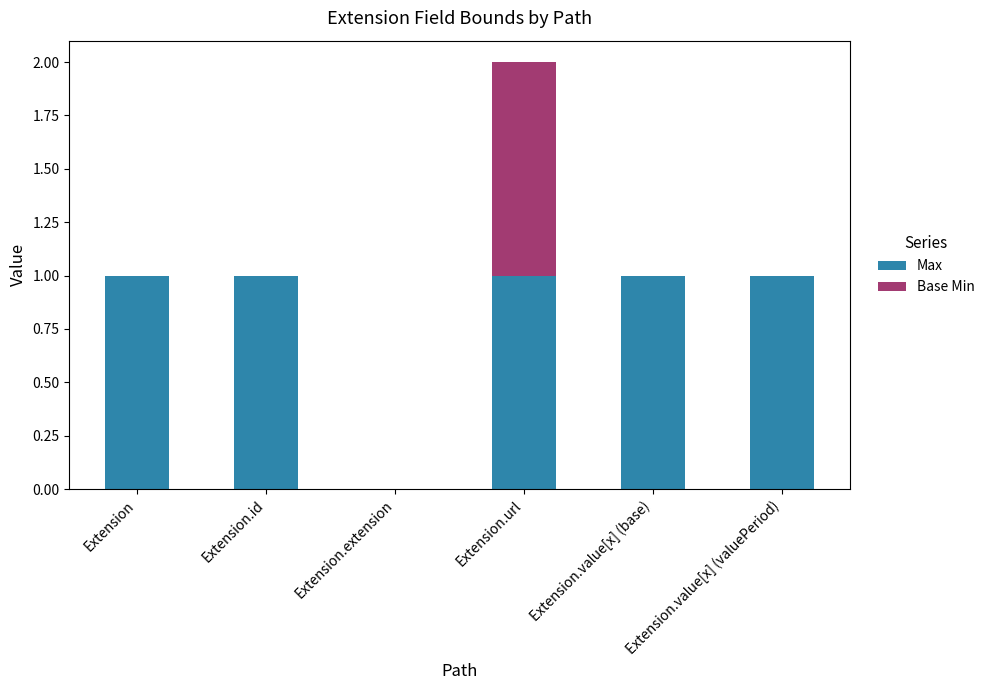

Count the Max values in the range 1 to 2.

5